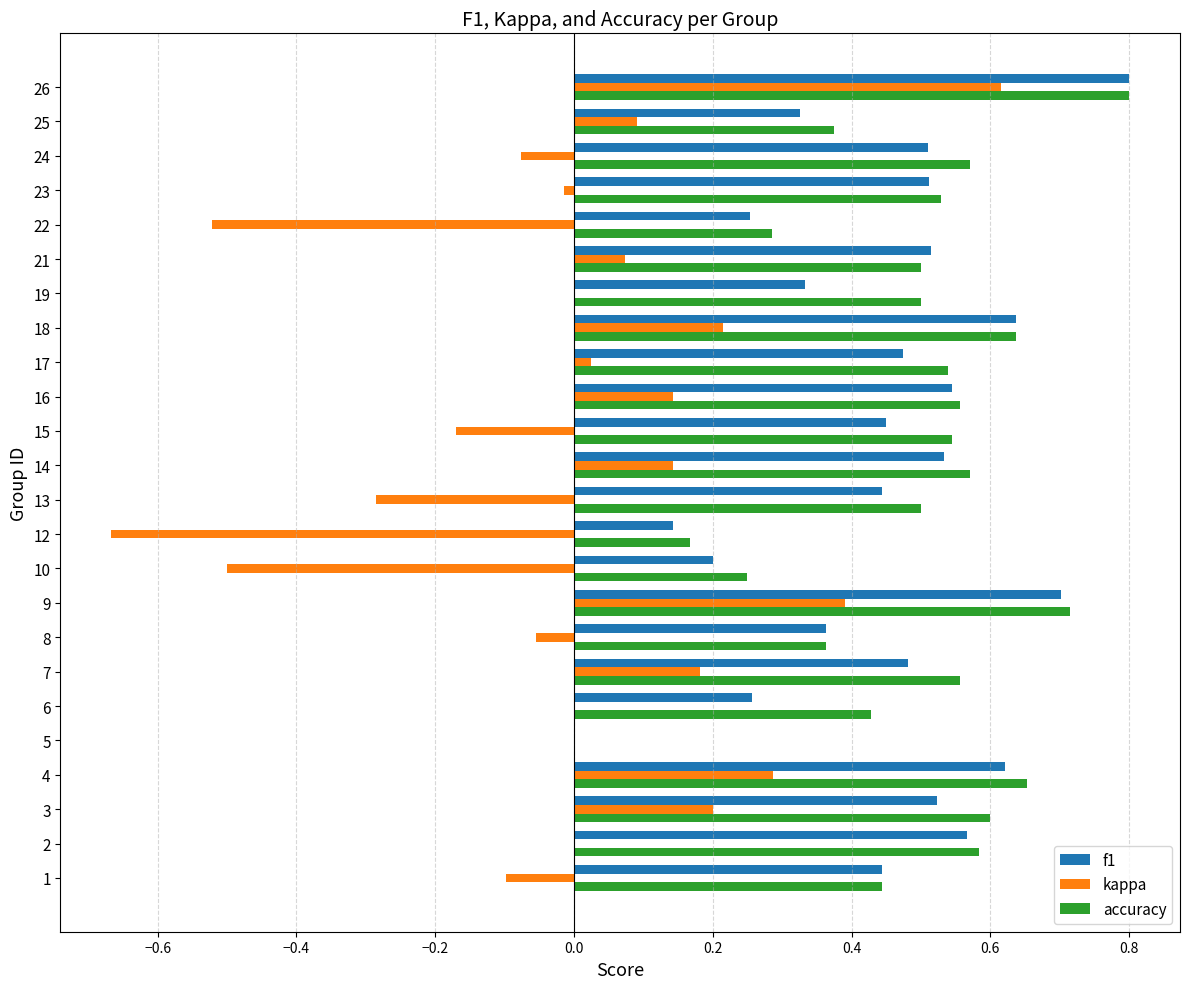

Between 6 and 10, which series saw the biggest shift?

kappa